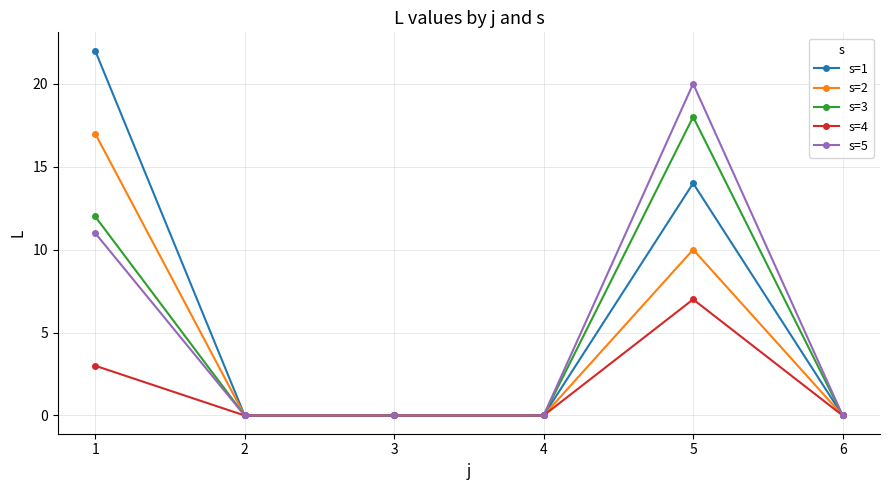

Rank the series at 5 from lowest to highest value.

s=4, s=2, s=1, s=3, s=5